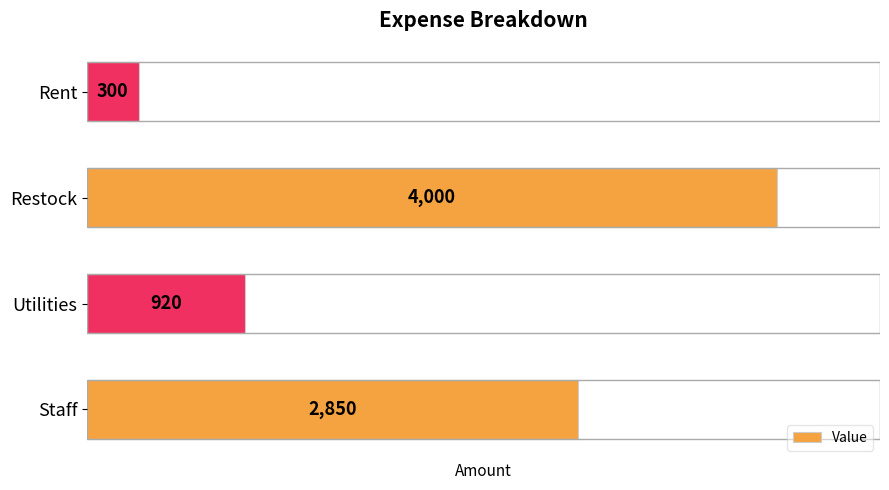

What is the average value?

2018